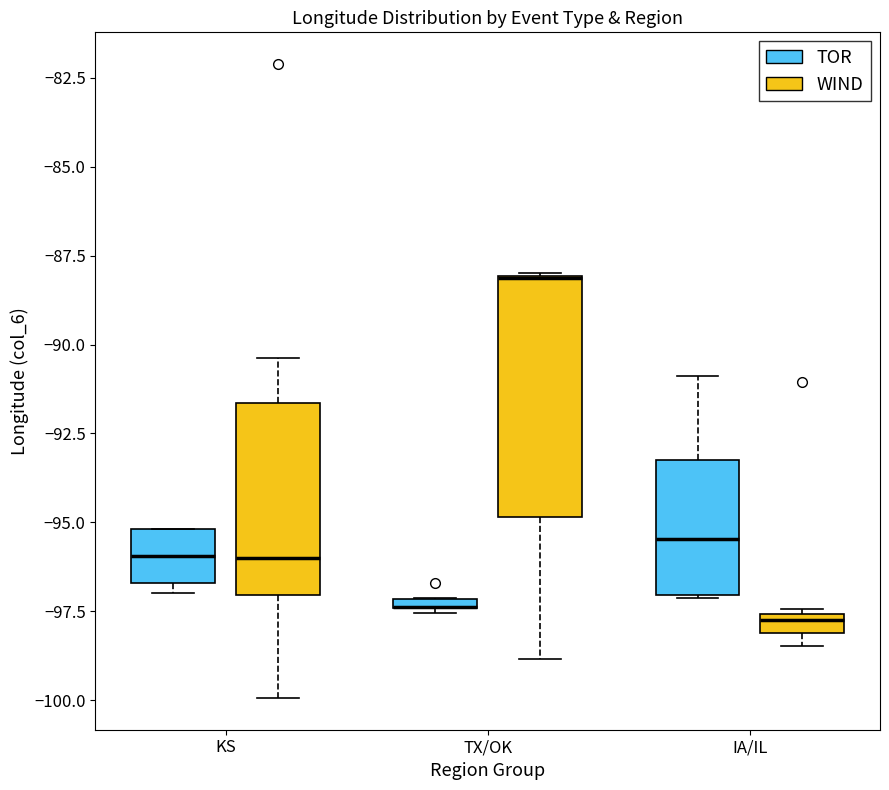

Where is the lower edge of the box for KS (WIND) on the y-axis? The values are not printed on the chart, so give them approximately, as read against the axis.

-97.0